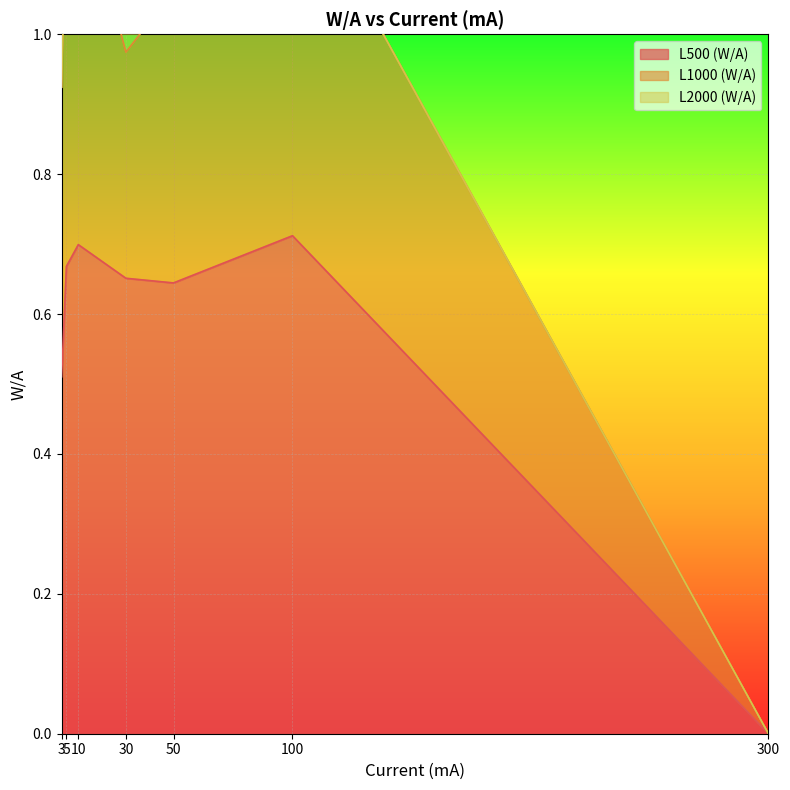

What is the value of the L500 (W/A) point at the 4th from the left?

0.7